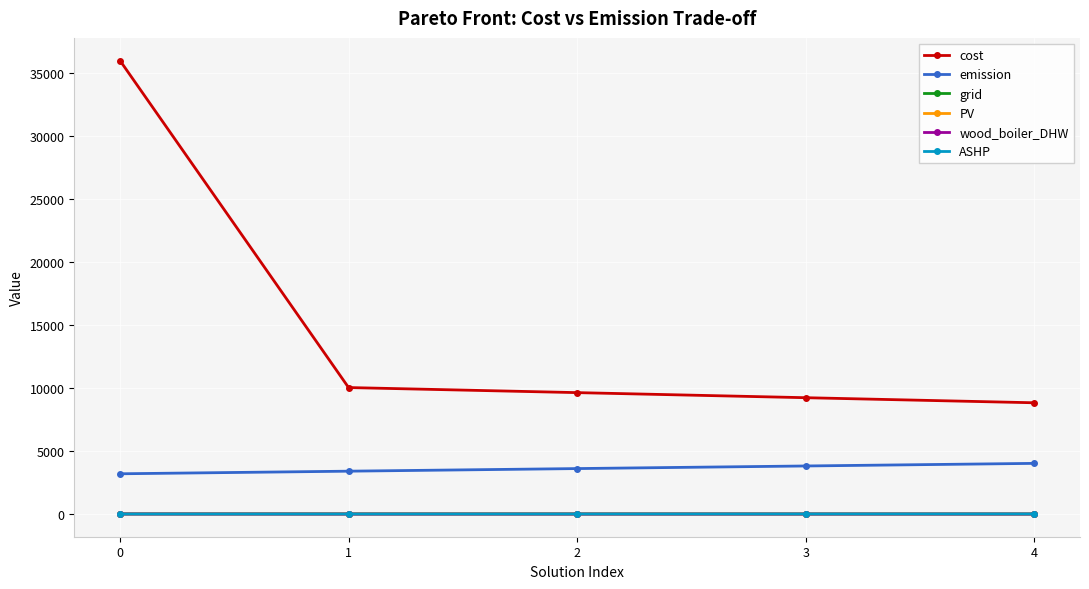

The value of PV at 0 is 18.0. True or false?

True